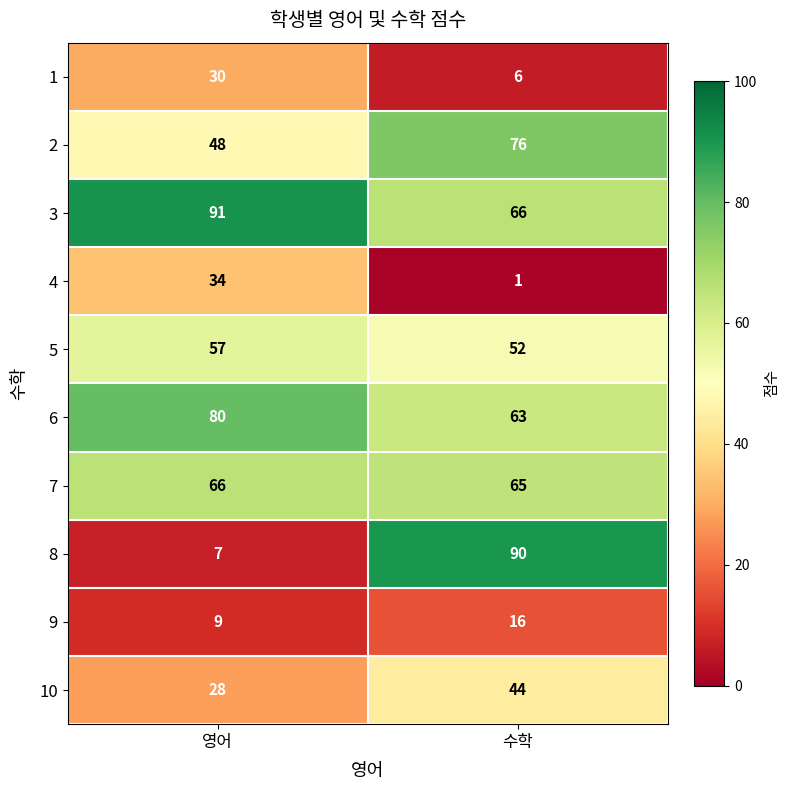

Which label corresponds to the smallest value in the chart?

수학